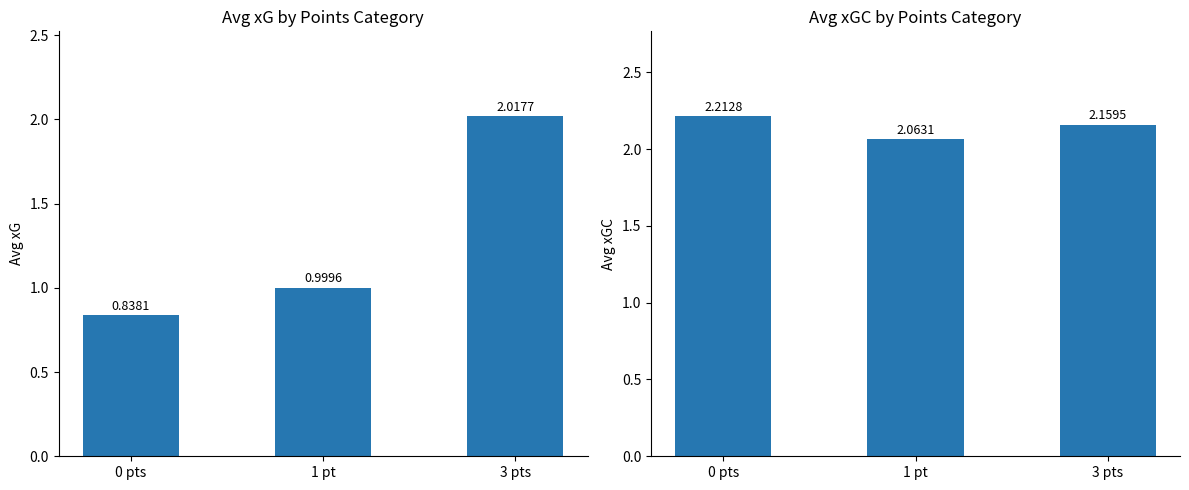

How many distinct data groups are displayed?

2